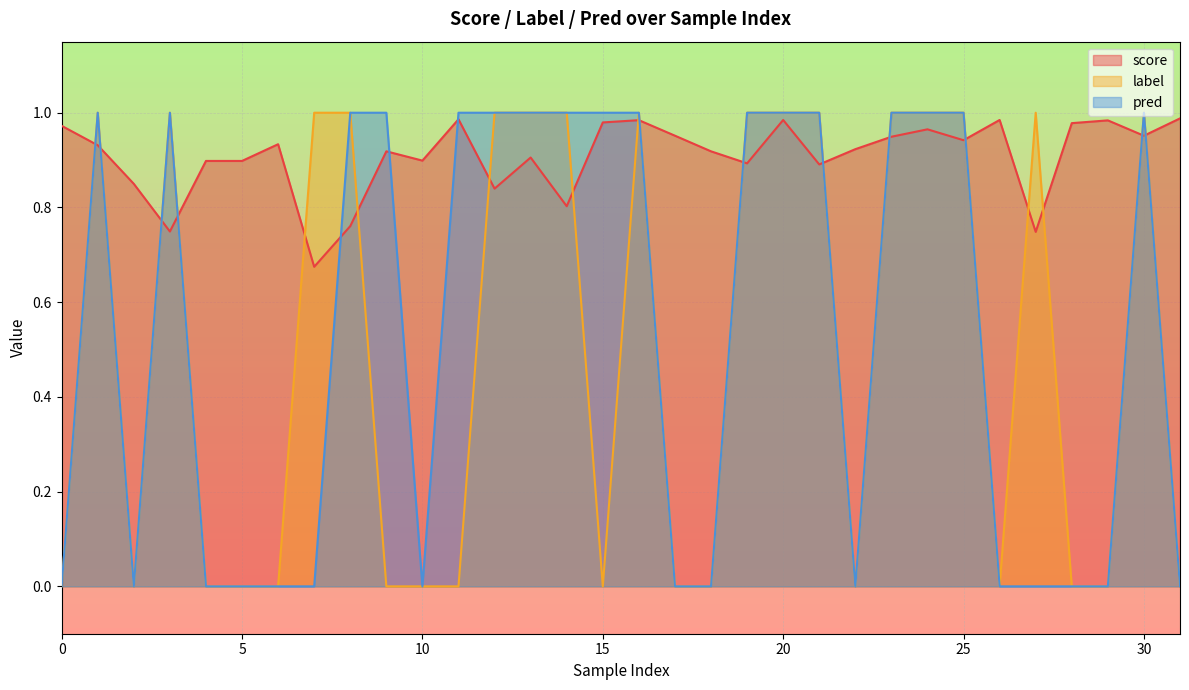

At which label does pred reach its peak?

1